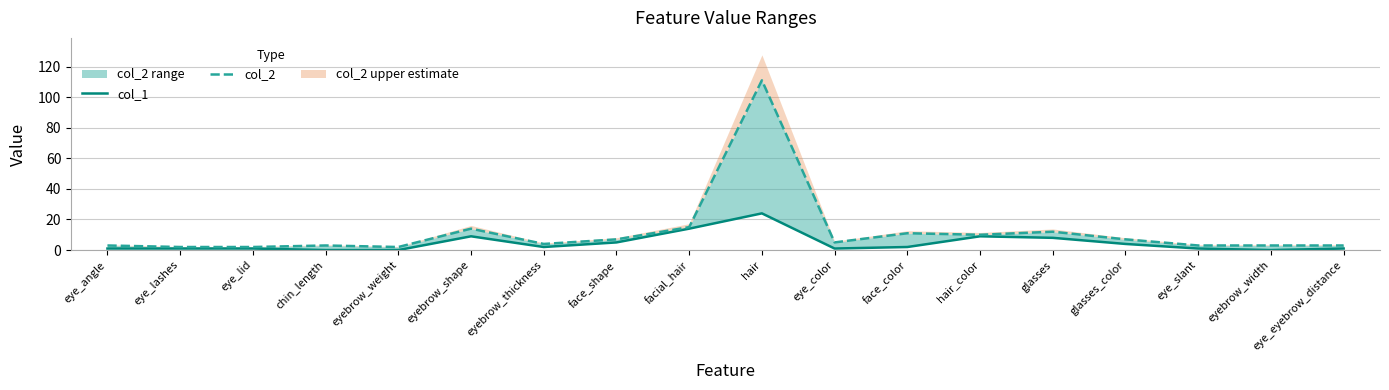

What is the sum of all col_2 values?

217